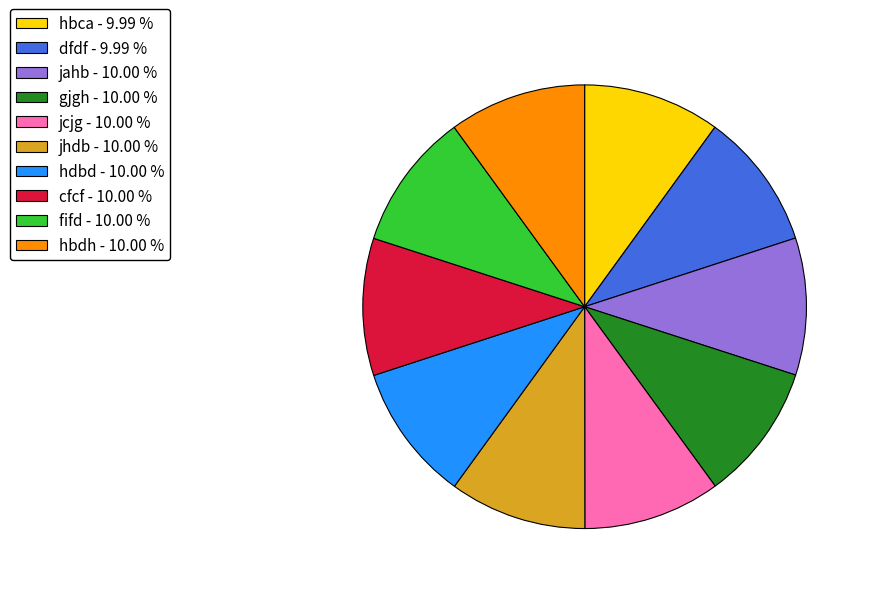

Count the number of slices in the pie.

10